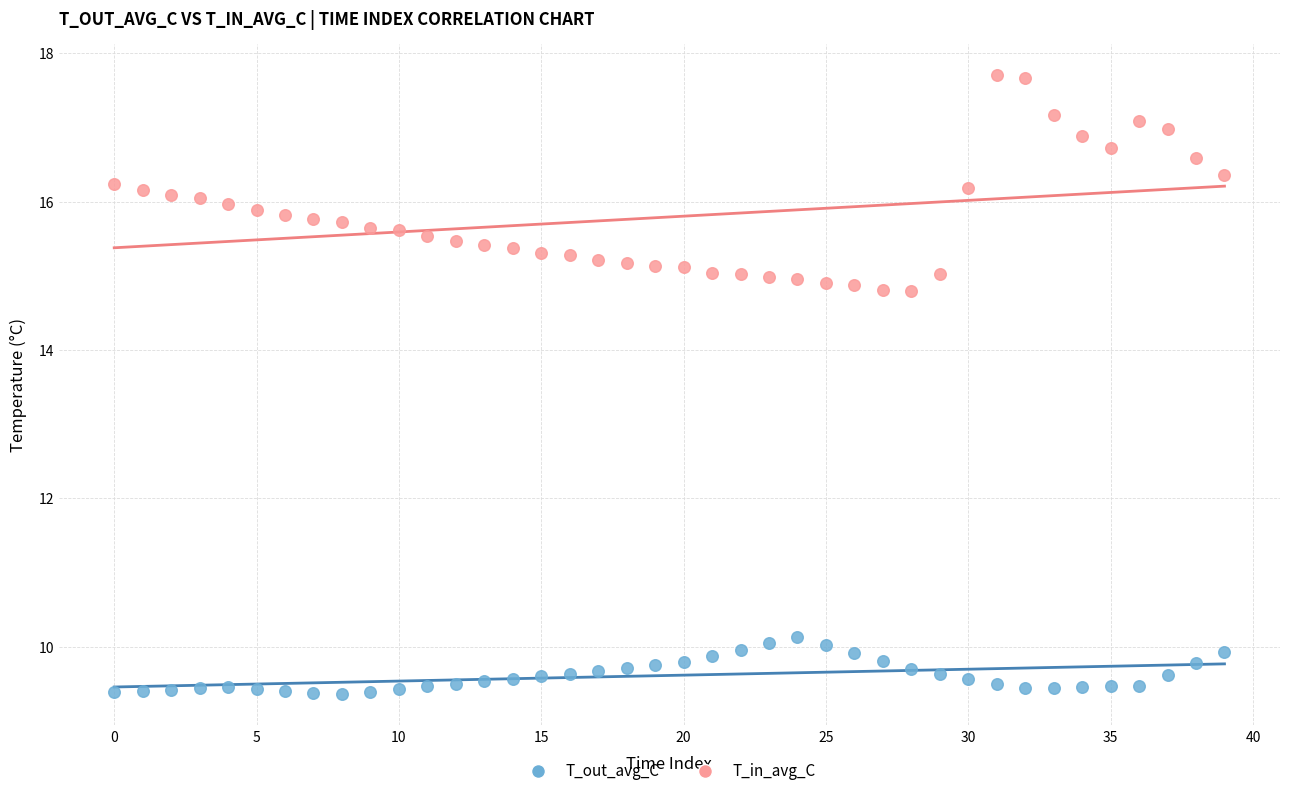

Which series reaches the minimum Y coordinate?

T_out_avg_C